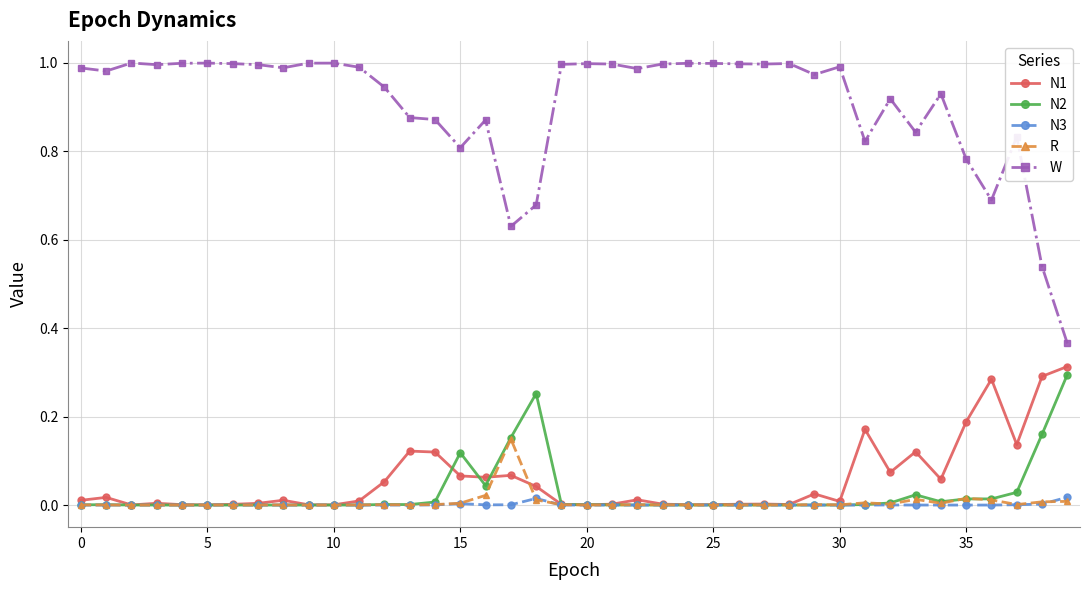

Which series has the largest range (max minus min)?

W